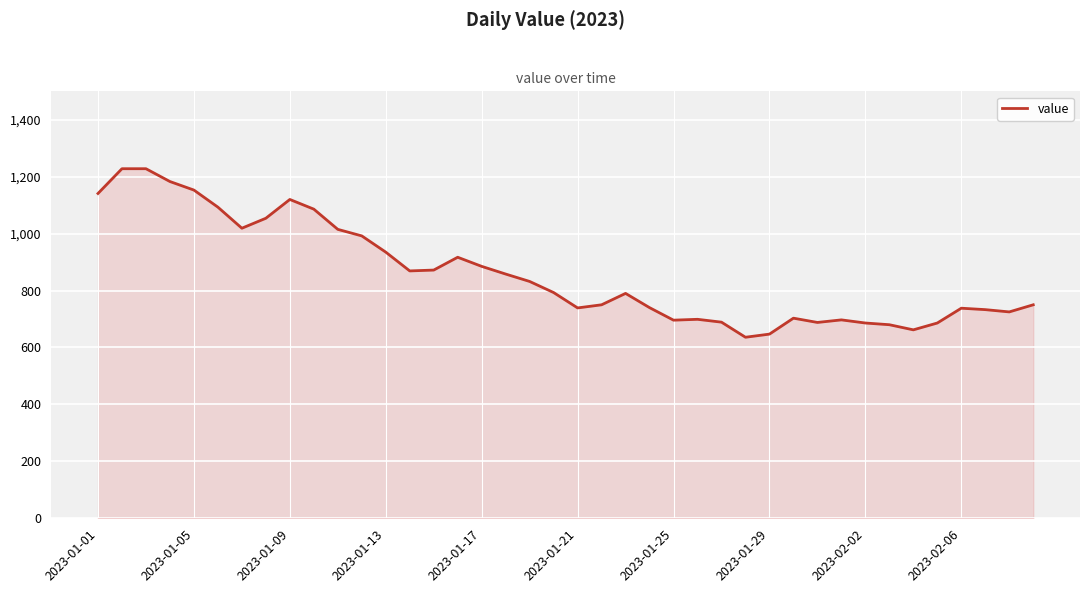

What is the difference between the maximum and minimum values?

592